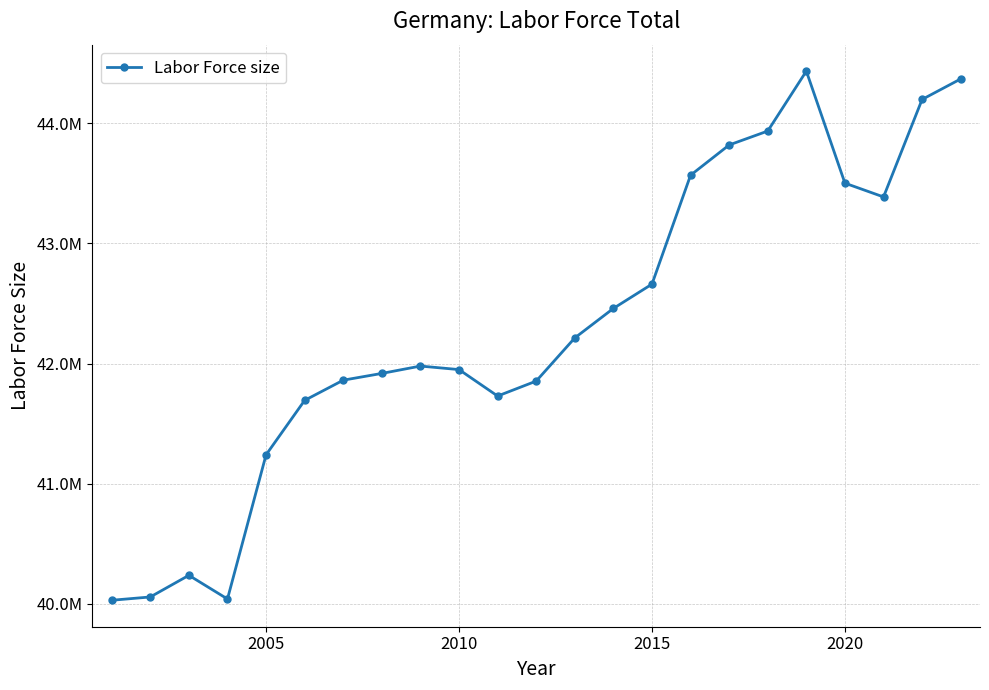

What is the difference between the second highest and second lowest values?

4328832